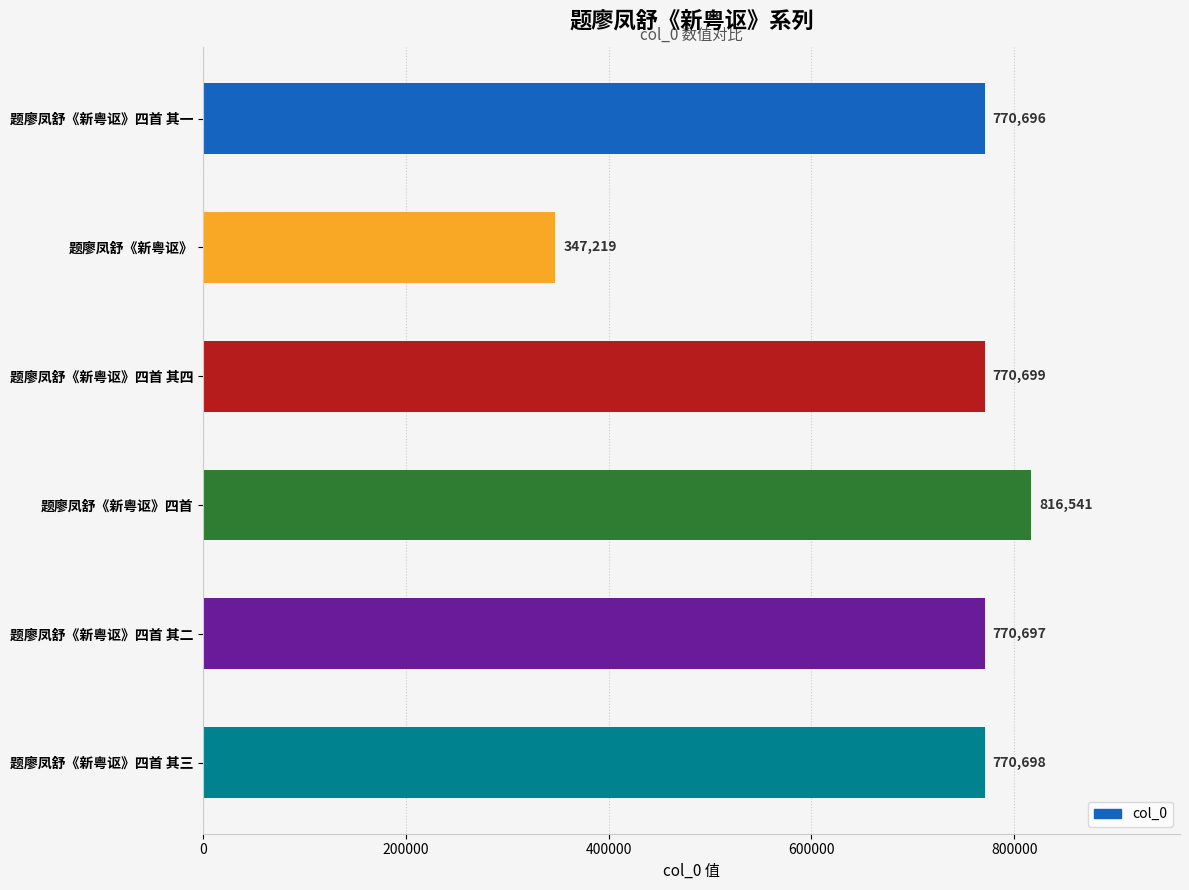

Reading bottom to top, what are all the values shown in this chart?

题廖凤舒《新粤讴》四首 其三=770698	题廖凤舒《新粤讴》四首 其二=770697	题廖凤舒《新粤讴》四首=816541	题廖凤舒《新粤讴》四首 其四=770699	题廖凤舒《新粤讴》=347219	题廖凤舒《新粤讴》四首 其一=770696